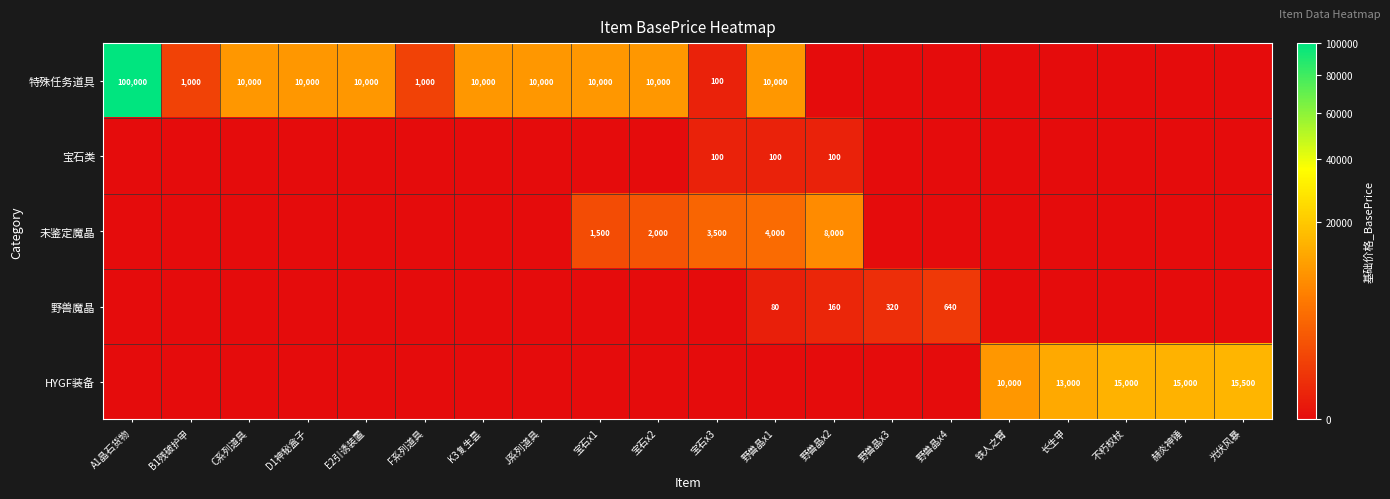

True or false: HYGF装备 has a value of 3195 at 光伏风暴.

False